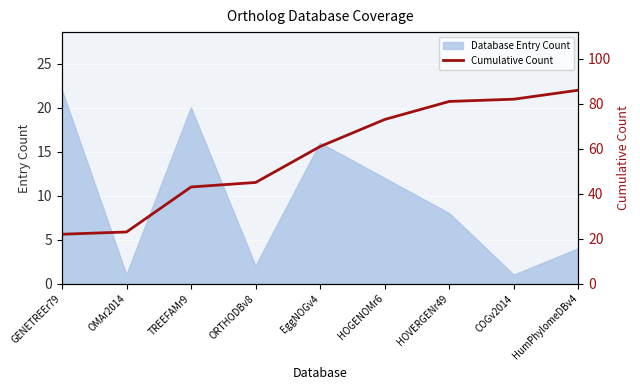

The value of Database Entry Count at HumPhylomeDBv4 is 7. True or false?

False